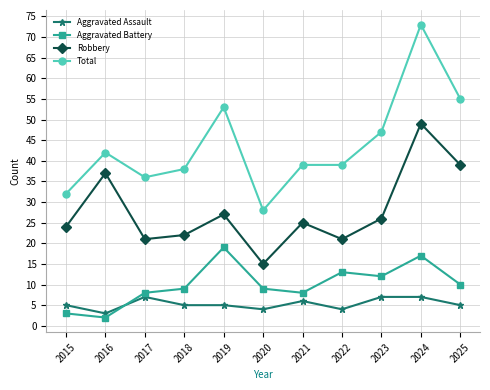

Reading left to right, extract all data points from this chart.

Aggravated Assault: 5	3	7	5	5	4	6	4	7	7	5
Aggravated Battery: 3	2	8	9	19	9	8	13	12	17	10
Robbery: 24	37	21	22	27	15	25	21	26	49	39
Total: 32	42	36	38	53	28	39	39	47	73	55